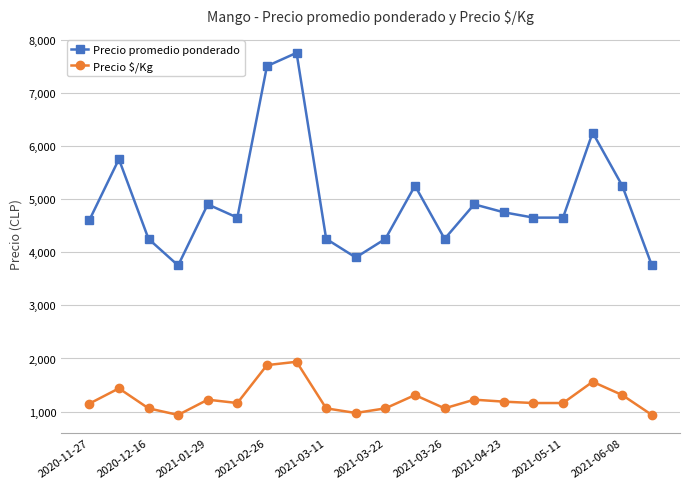

What is the minimum value shown in the chart?

938